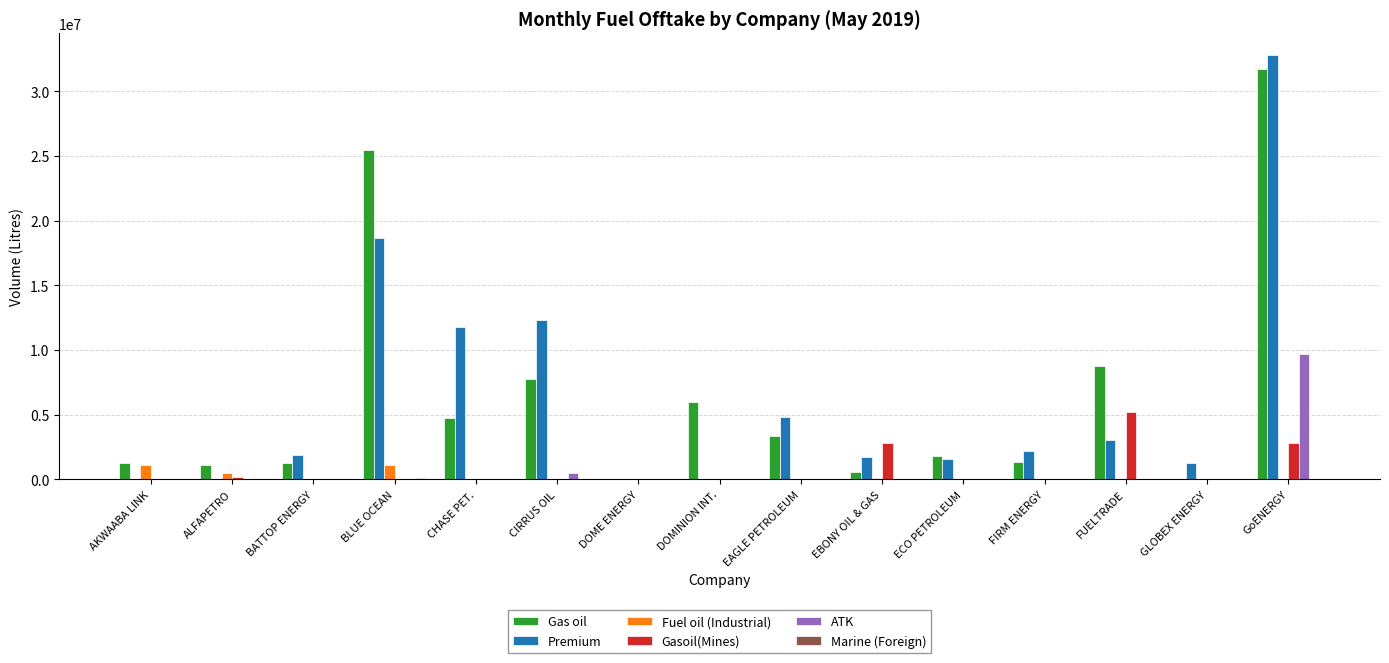

The value of Gasoil(Mines) at AKWAABA LINK is 3529424. True or false?

False